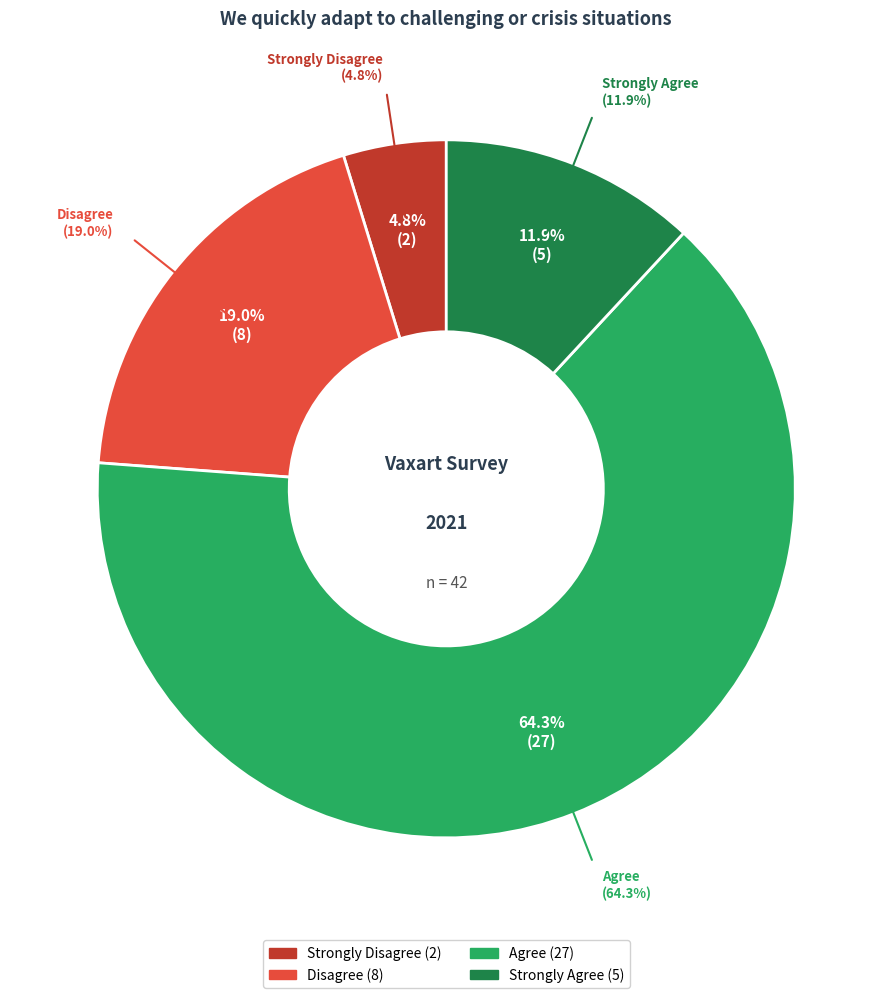

What percentage is the Agree slice, to the nearest percent?

64%